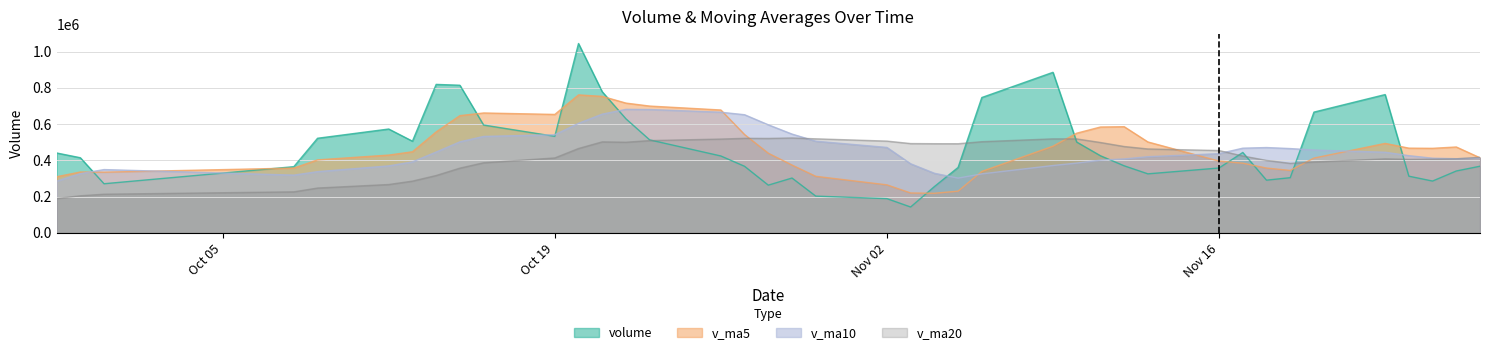

Which series has the largest range (max minus min)?

volume